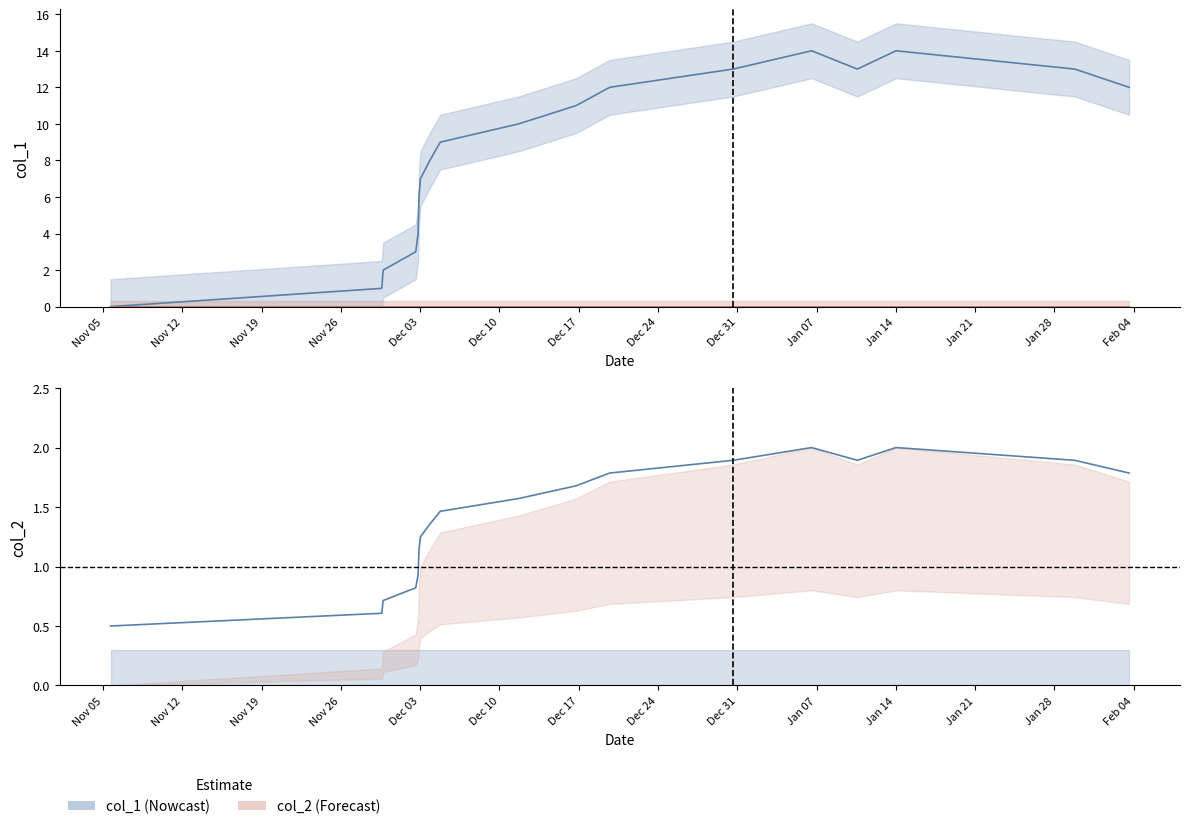

What is the value of the 18th point from the left?

12